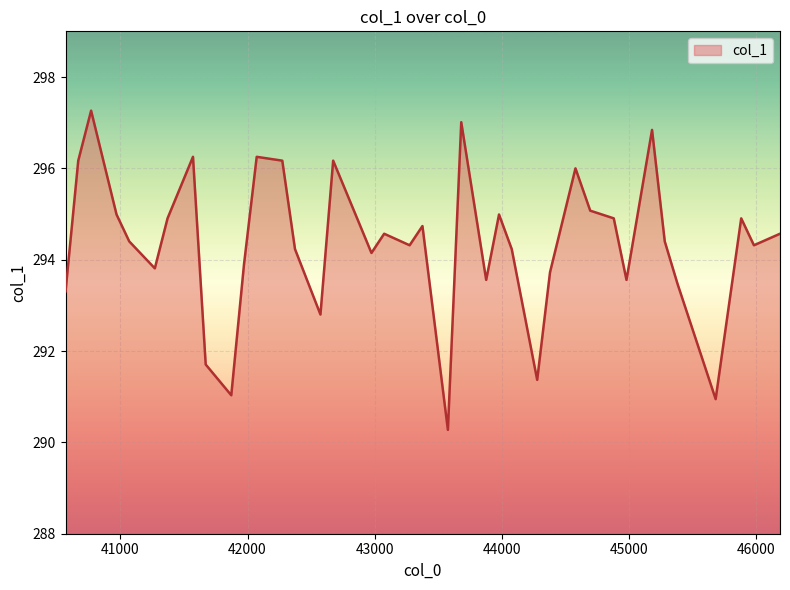

What is the smallest value displayed?

290.3